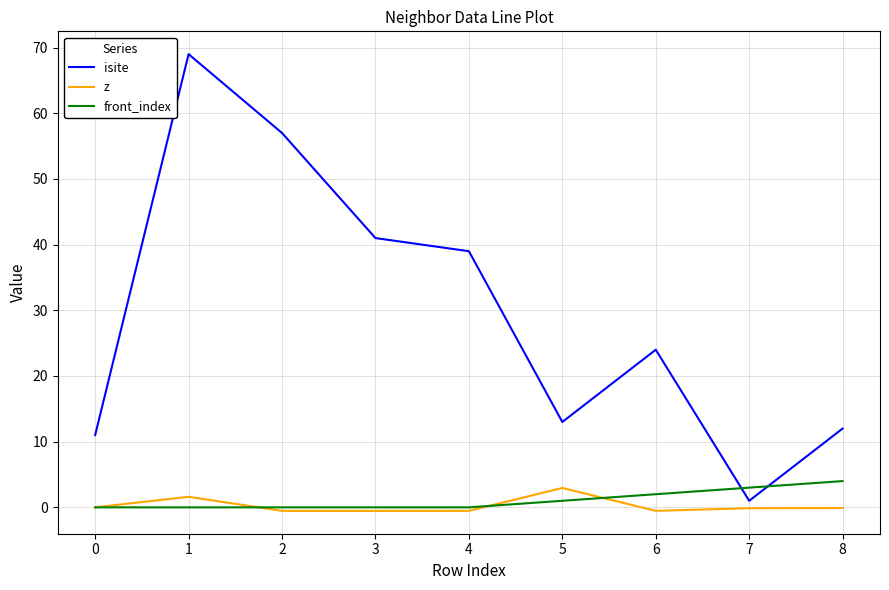

Between 0 and 2, which series saw the biggest shift?

isite